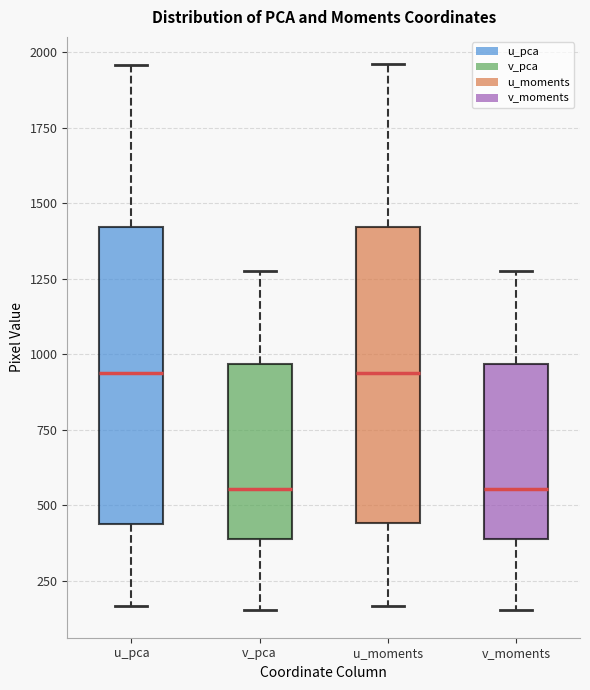

Where is the upper edge of the box for v_pca on the y-axis? The values are not printed on the chart, so give them approximately, as read against the axis.

950